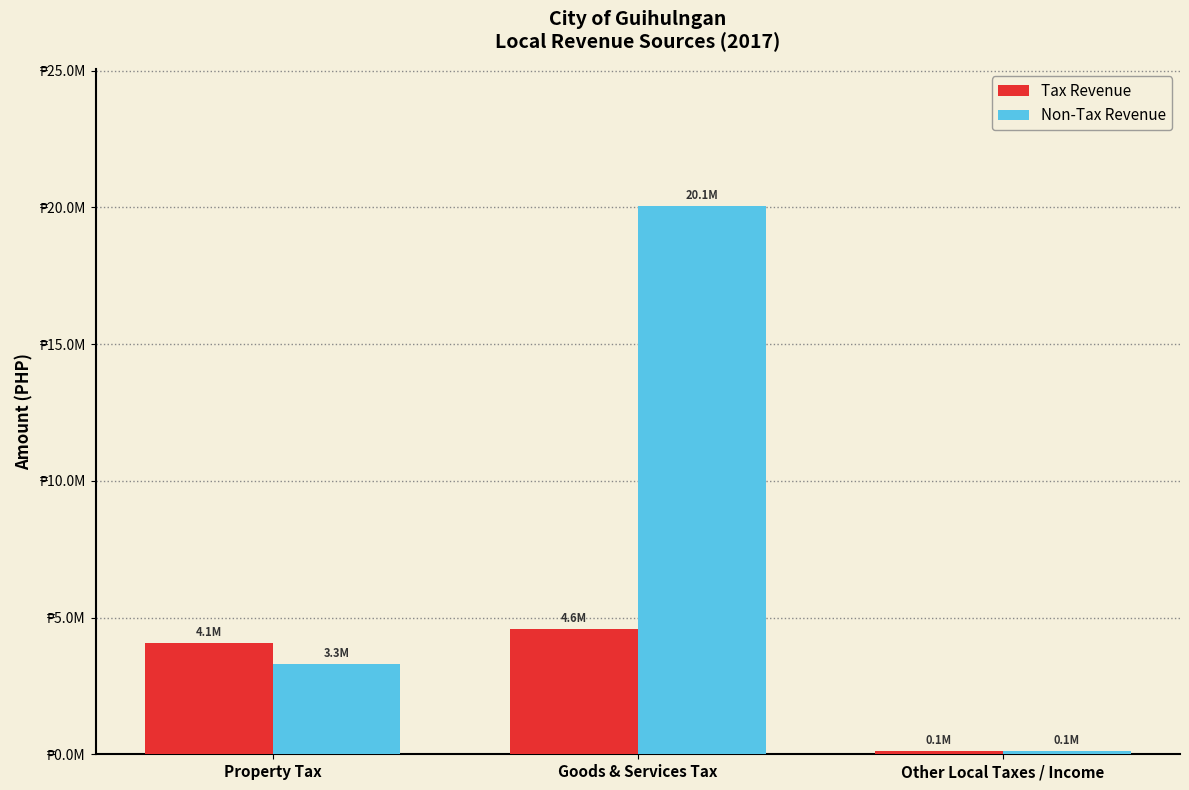

Are the bars horizontal?

No